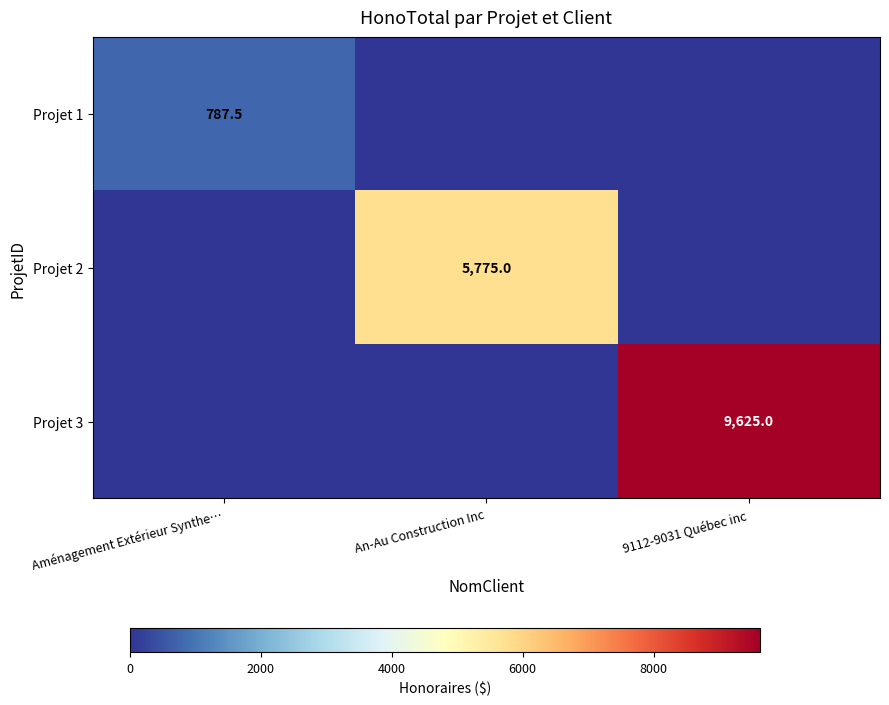

True or false: Projet 1 has a value of 278.7 at Aménagement Extérieur Synthe….

False